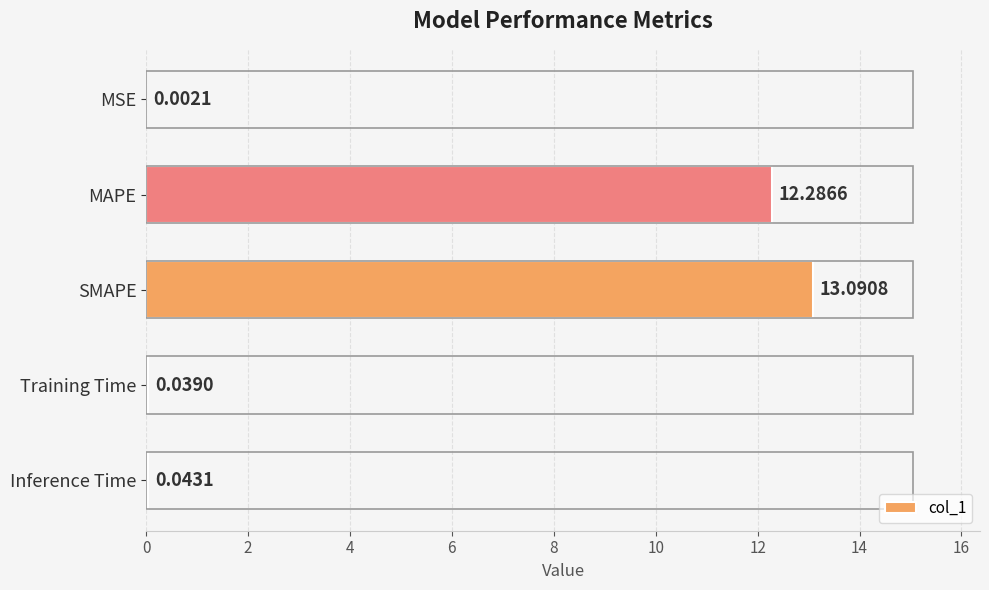

What is the change in value from MAPE to Inference Time?

-12.2